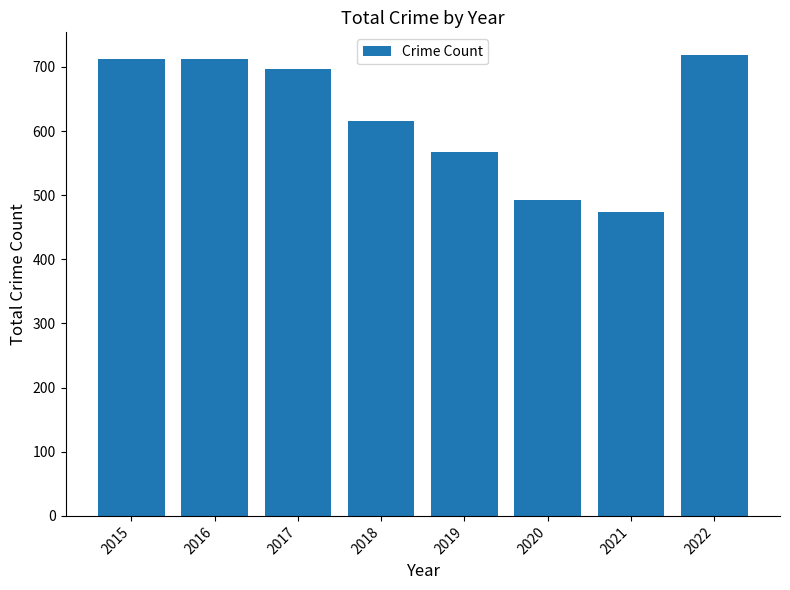

What is the difference between the maximum and minimum values?

244